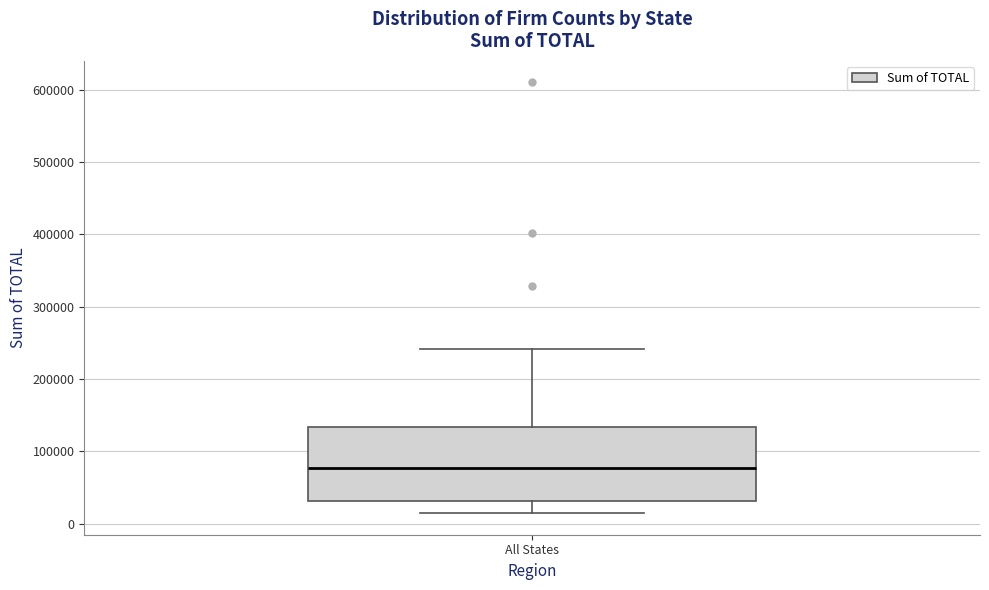

Where does the lower whisker of the box for All States end on the y-axis? The values are not printed on the chart, so give them approximately, as read against the axis.

10000